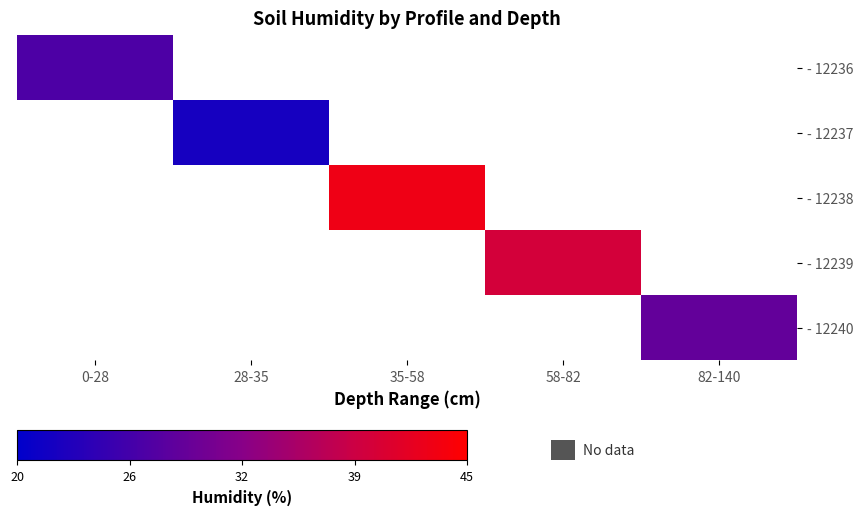

The value of - 12239 at 58-82 is 24.1. True or false?

False